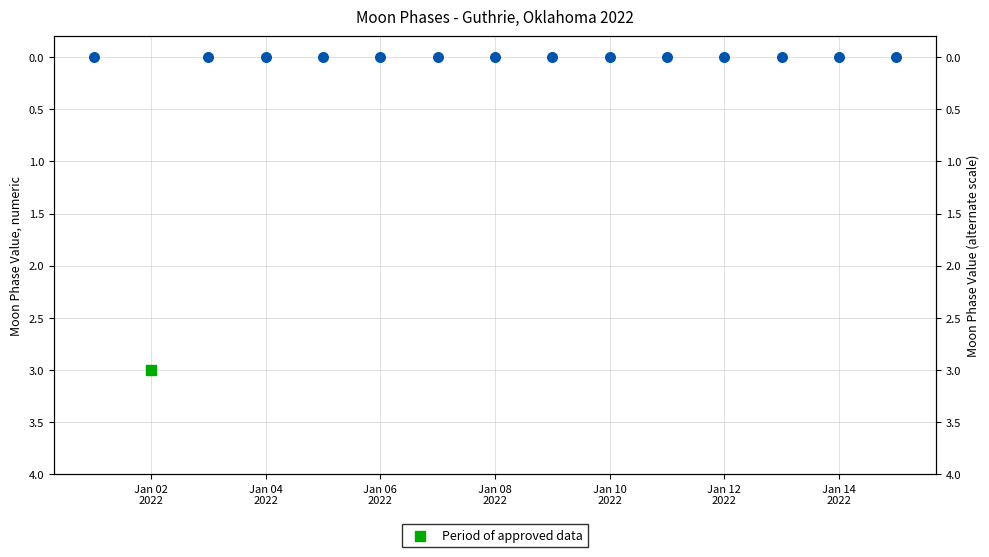

Between Jan 02 2022 and Jan 14 2022, which is larger?

Jan 02 2022